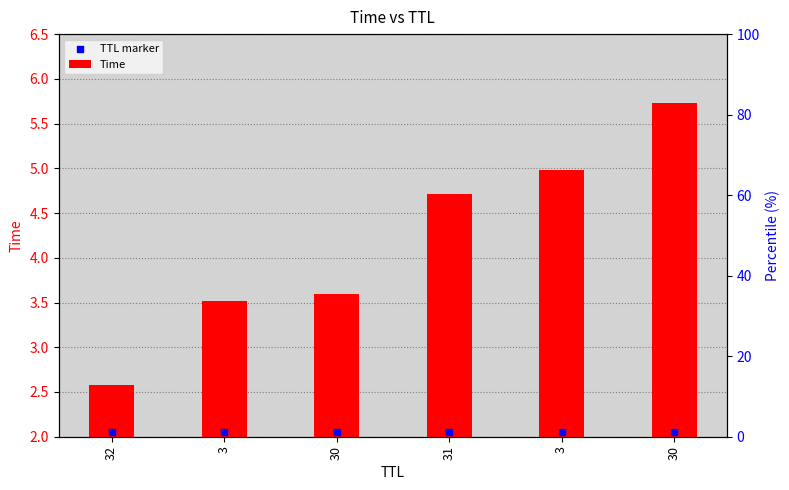

What is the total value across all series at 30?

5.6